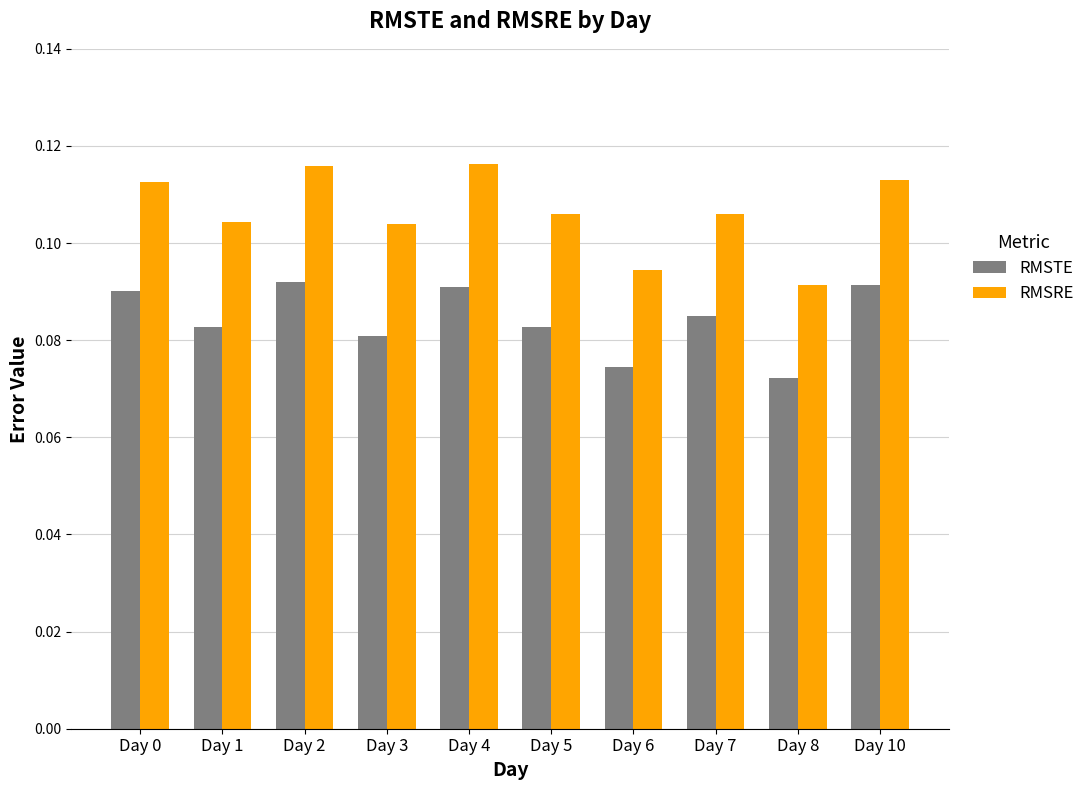

What is the total value across all series at Day 0?

0.2